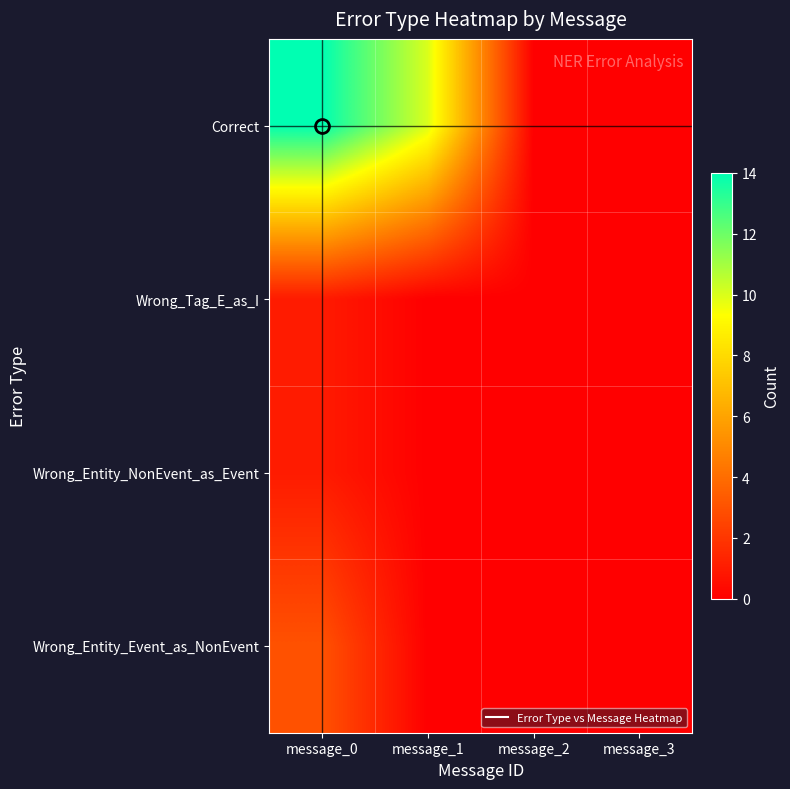

Which label corresponds to the smallest value in the chart?

message_2